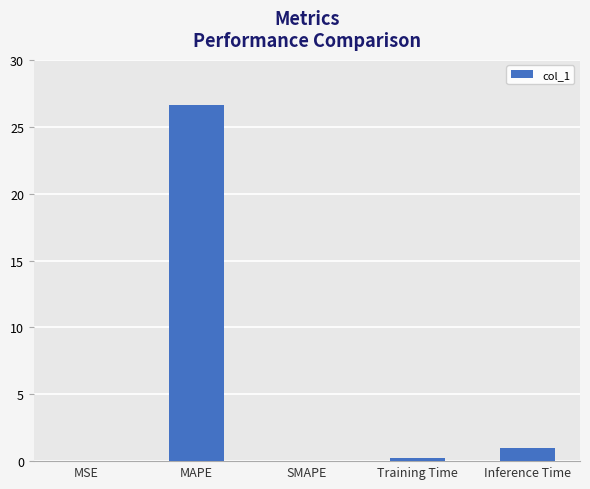

Between Inference Time and MSE, which is larger?

Inference Time